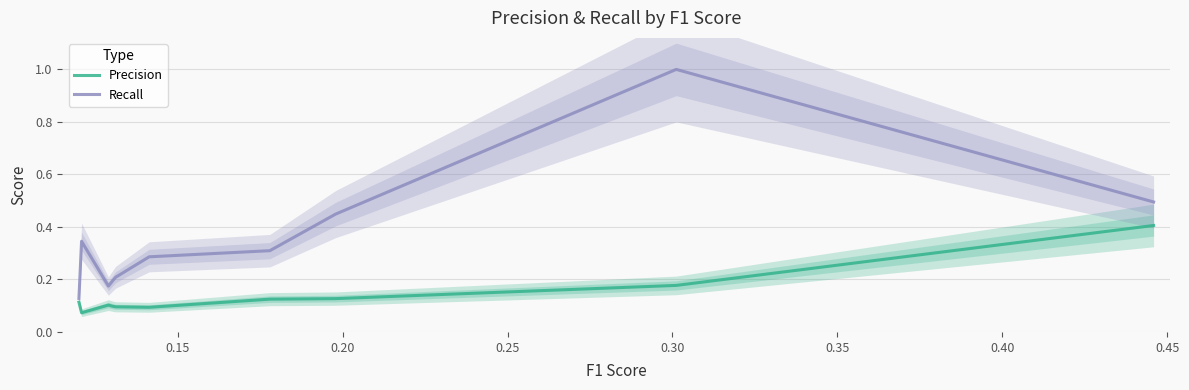

List the series in order of their peak value, highest first.

Recall, Precision